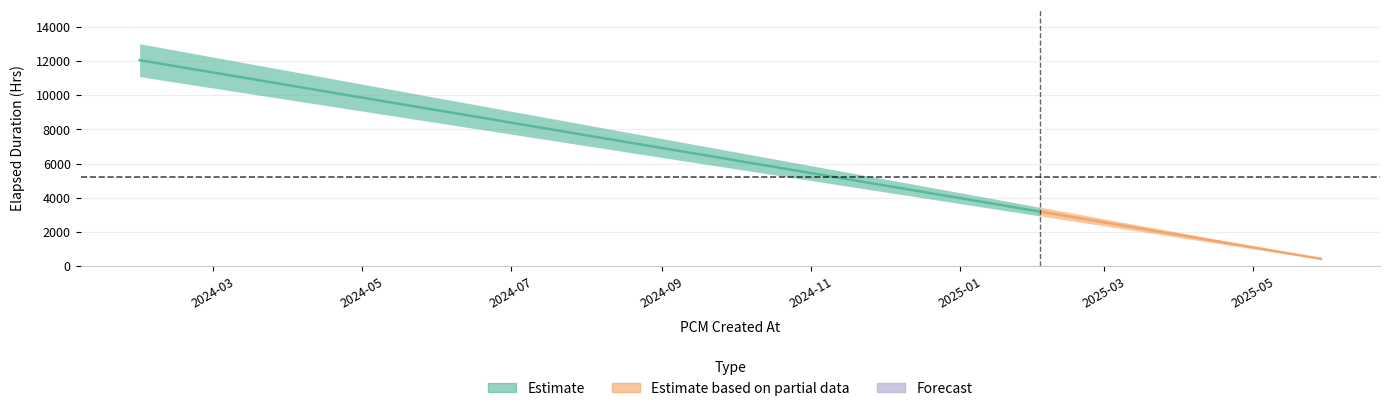

What is the lowest value of the Elapsed Duration(Hrs) series?

424.9